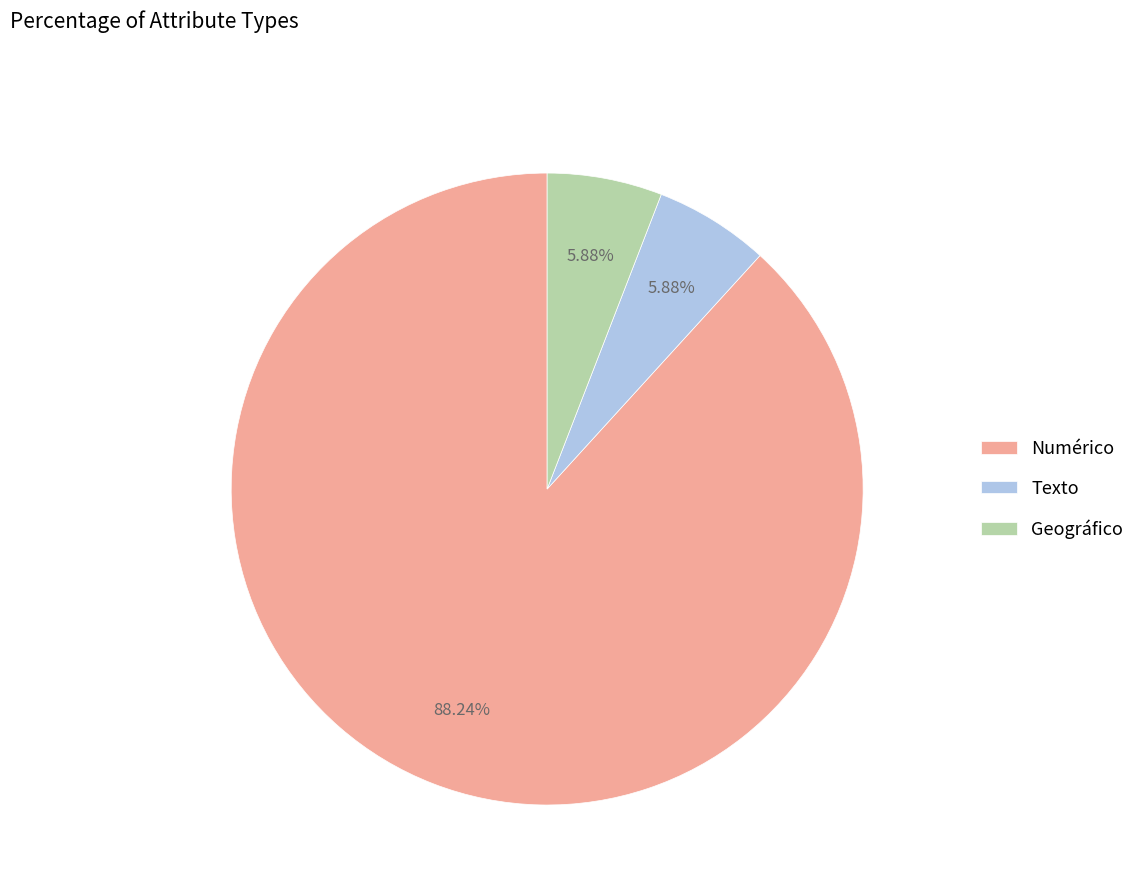

How many segments does this pie chart have?

3